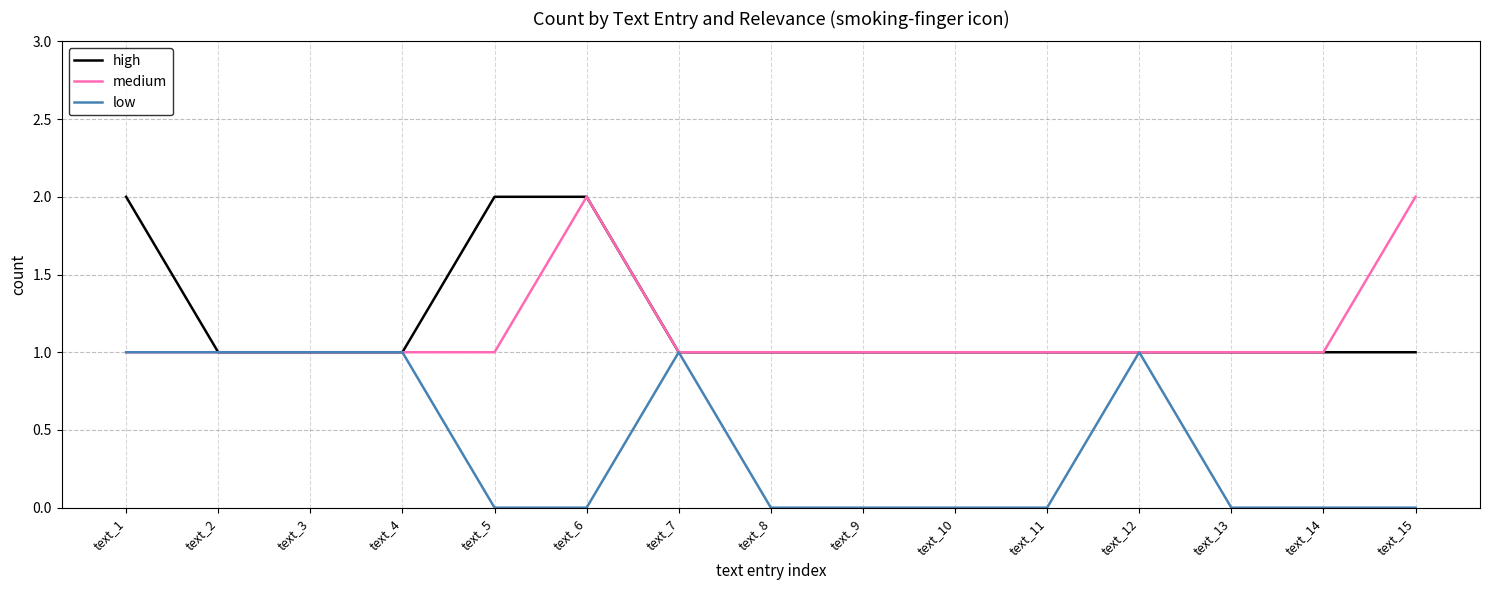

What is the difference between the second highest and second lowest values in the medium series?

1